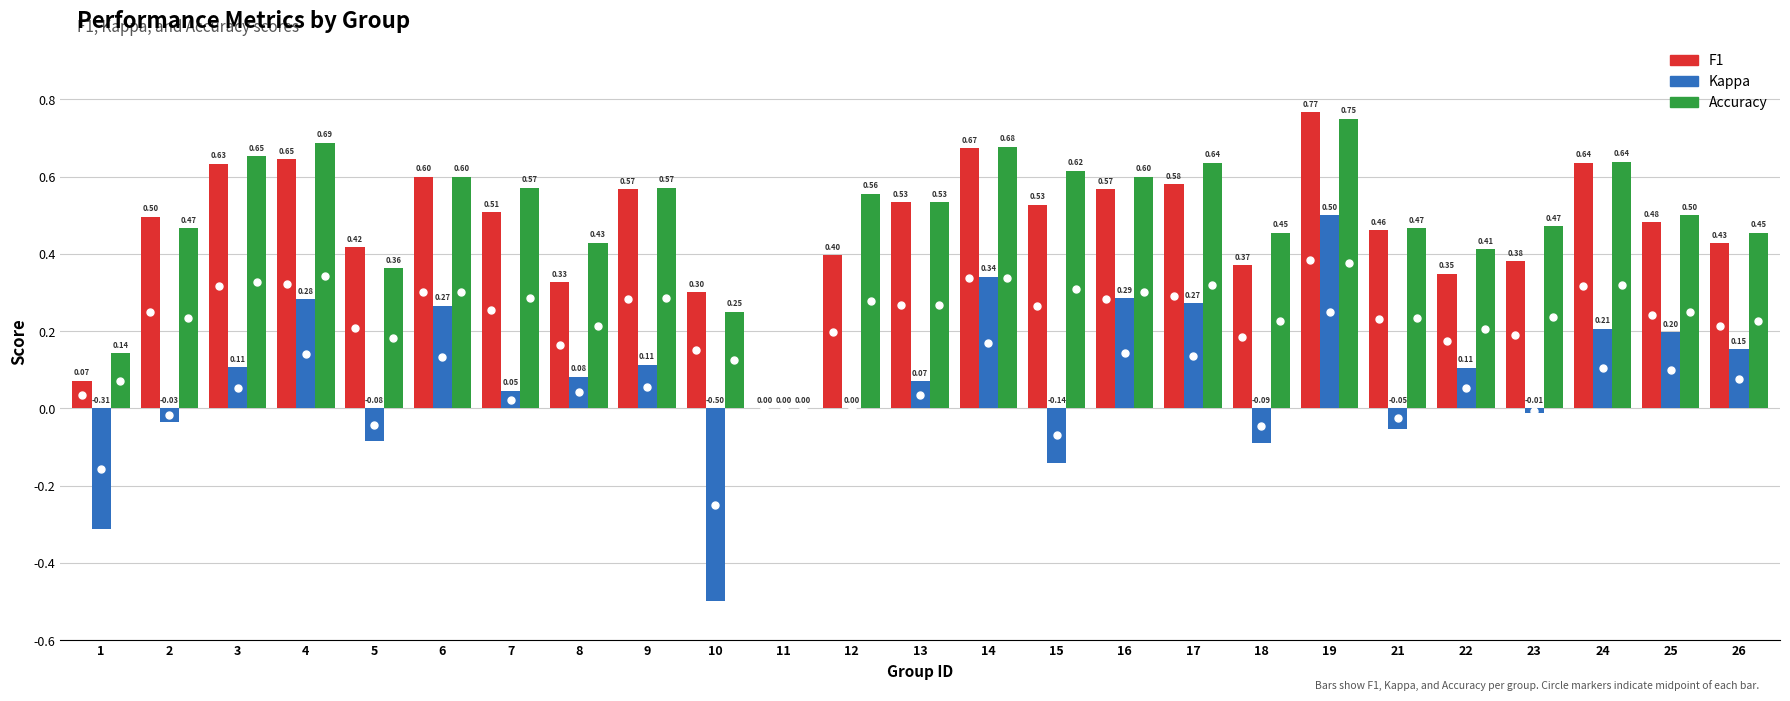

At which category is the sum across all series the highest?

19